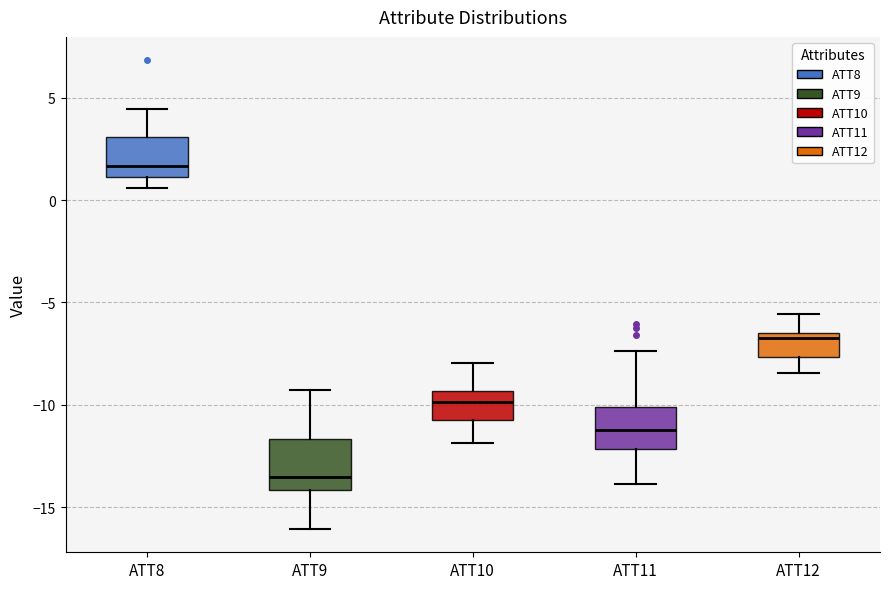

Reading left to right, transcribe this box plot: for each box, give where its median line is, the range the box spans, and where its two whiskers end, as read against the y-axis. The values are not printed on the chart, so give them approximately, as read against the axis.

ATT8: median 1.5, box 1.0 to 3.0, whiskers 0.5 to 4.5
ATT9: median -13.5, box -14.0 to -11.5, whiskers -16.0 to -9.5
ATT10: median -10.0, box -11.0 to -9.5, whiskers -12.0 to -8.0
ATT11: median -11.0, box -12.0 to -10.0, whiskers -14.0 to -7.5
ATT12: median -7.0, box -7.5 to -6.5, whiskers -8.5 to -5.5